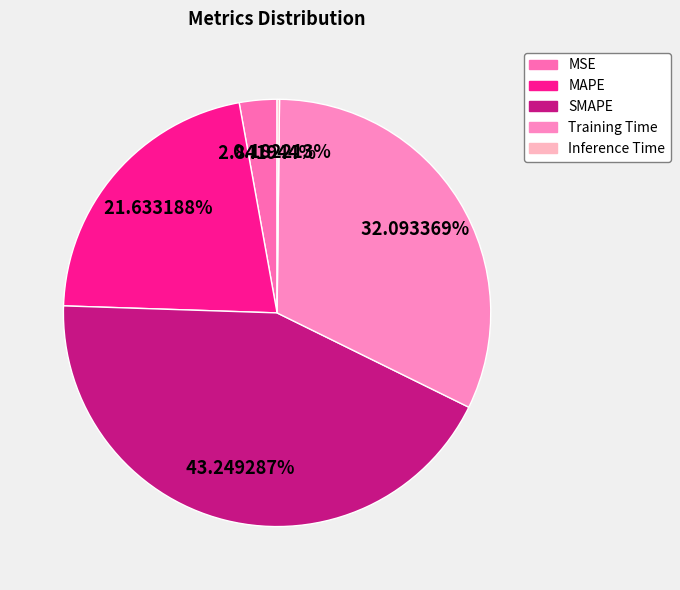

Which has a higher value, SMAPE or Inference Time?

SMAPE